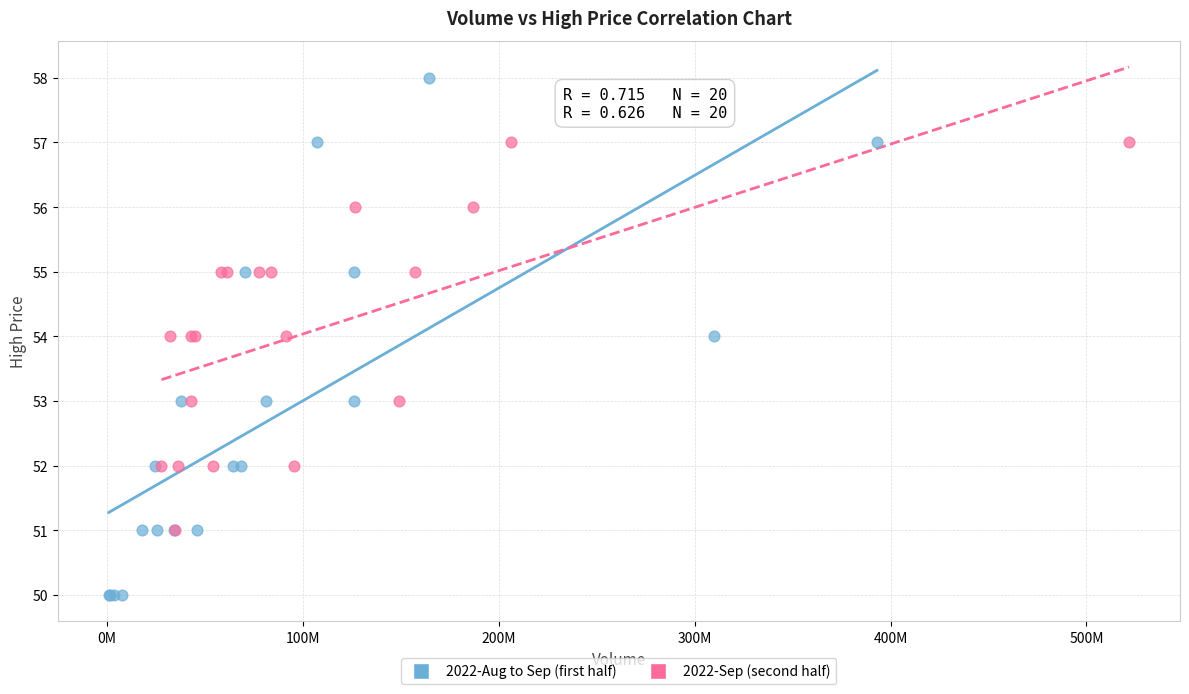

Which series contains the highest Y value?

2022-Aug to Sep (first half)